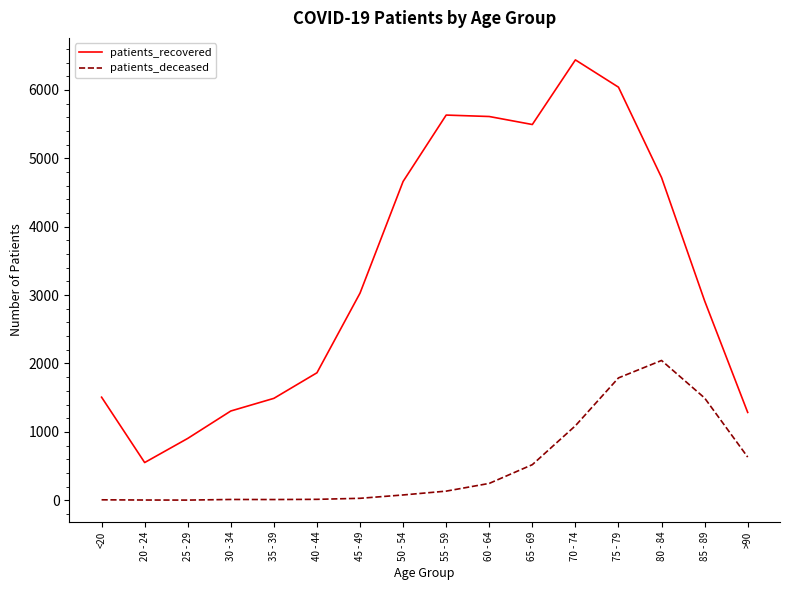

True or false: patients_deceased has a value of 10 at 35 - 39.

True